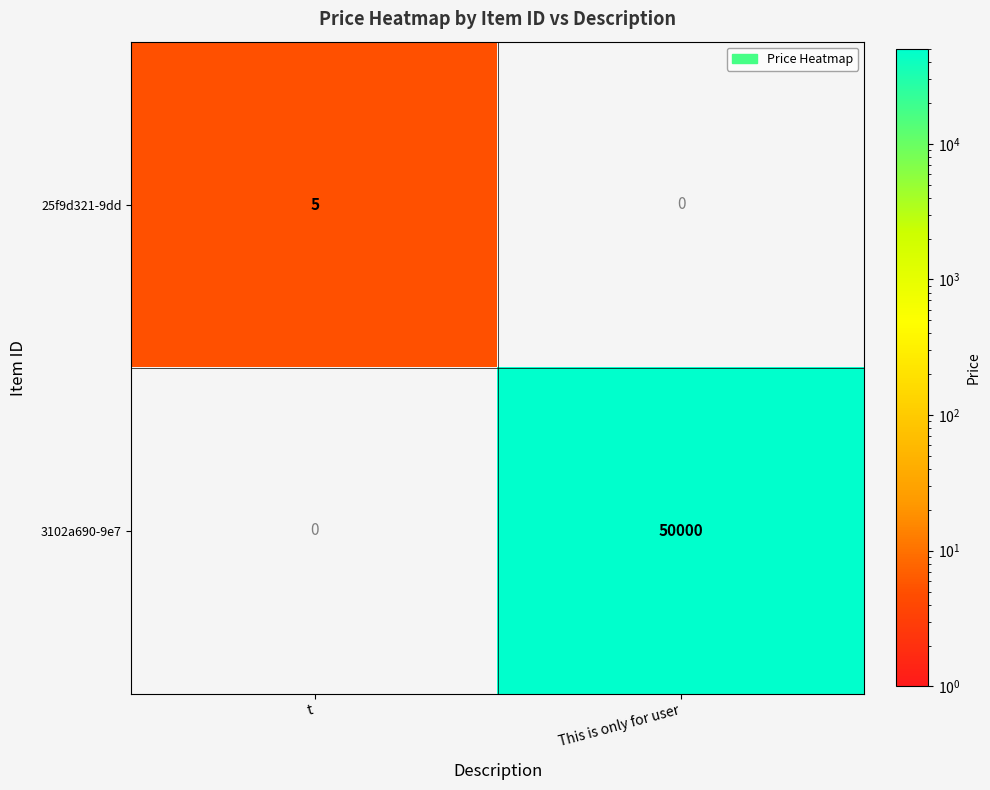

At which label does 25f9d321-9dd reach its minimum?

This is only for user